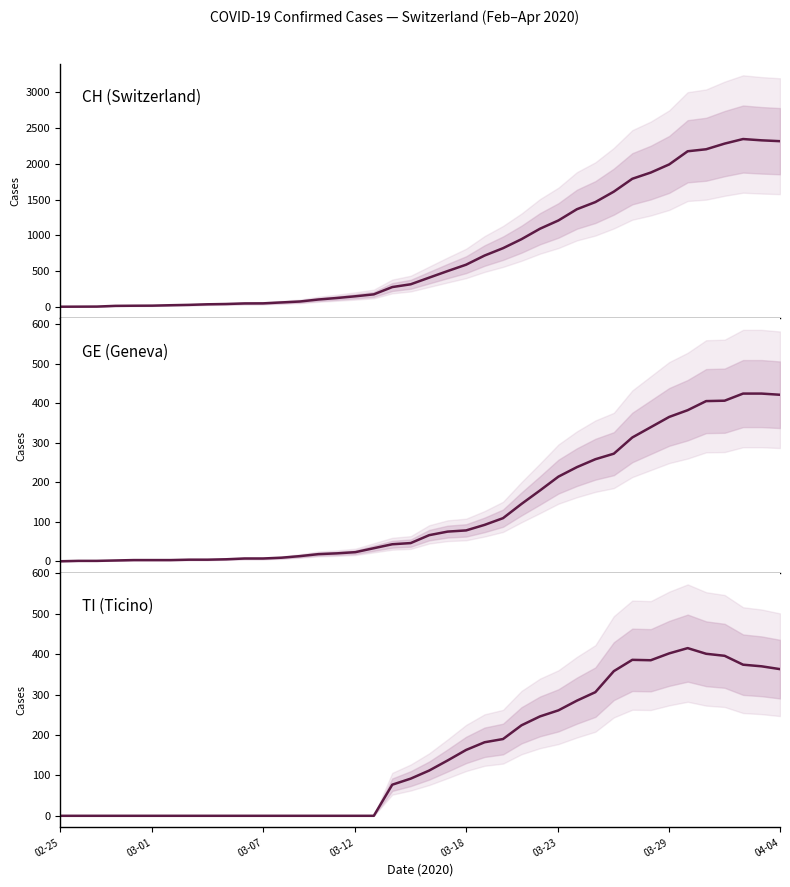

How many values in TI are above zero?

22